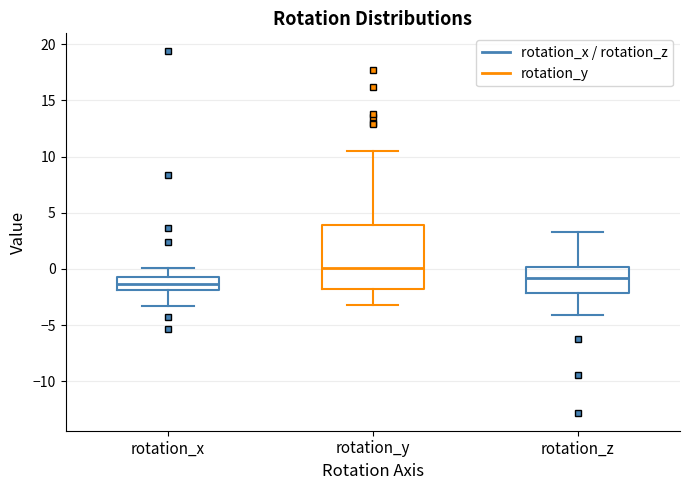

Reading left to right, transcribe this box plot: for each box, give where its median line is, the range the box spans, and where its two whiskers end, as read against the y-axis. The values are not printed on the chart, so give them approximately, as read against the axis.

rotation_x: median -1.5, box -2.0 to -0.5, whiskers -3.5 to 0.0
rotation_y: median 0.0, box -2.0 to 4.0, whiskers -3.0 to 10.5
rotation_z: median -1.0, box -2.0 to 0.0, whiskers -4.0 to 3.0